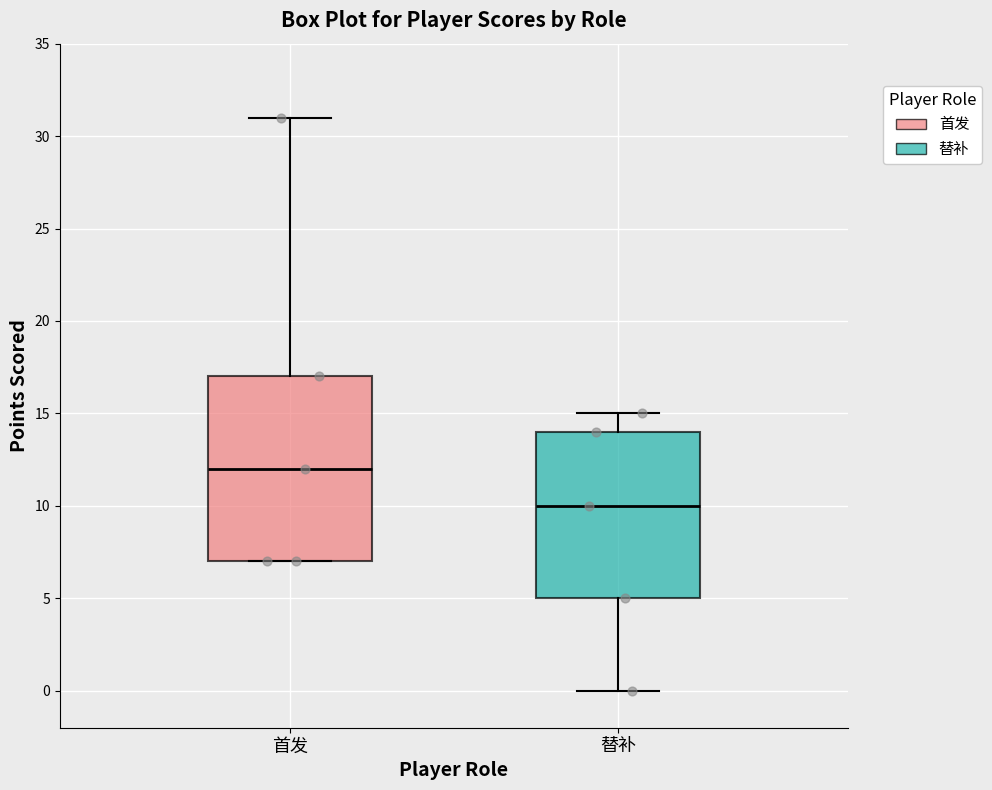

Reading left to right, transcribe this box plot: for each box, give where its median line is, the range the box spans, and where its two whiskers end, as read against the y-axis. The values are not printed on the chart, so give them approximately, as read against the axis.

首发: median 12, box 7 to 17, whiskers 7 to 31
替补: median 10, box 5 to 14, whiskers 0 to 15